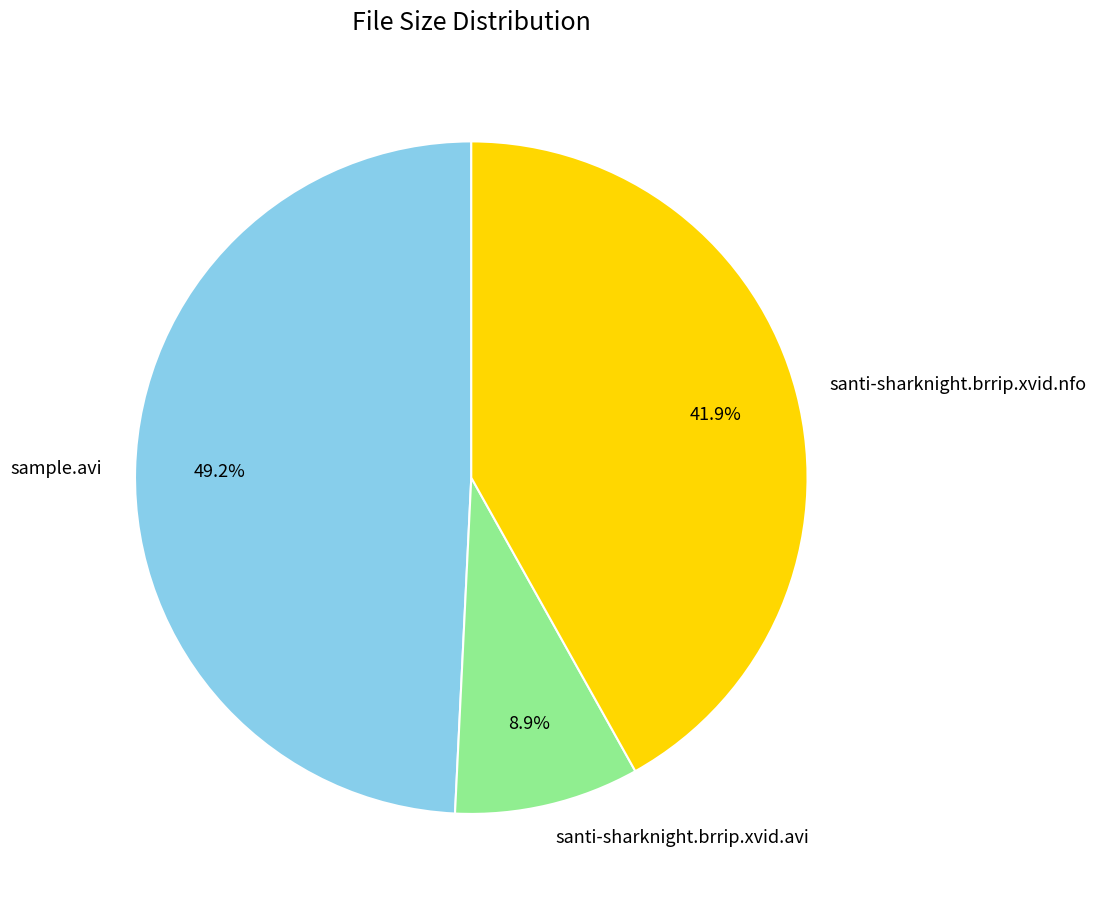

Is it true that santi-sharknight.brrip.xvid.avi is 18% of the pie?

False